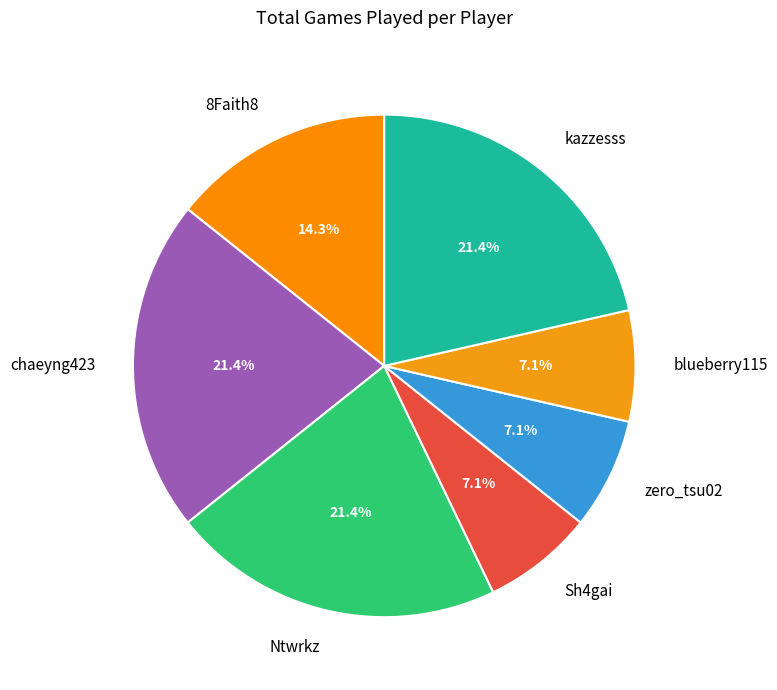

How many segments does this pie chart have?

7